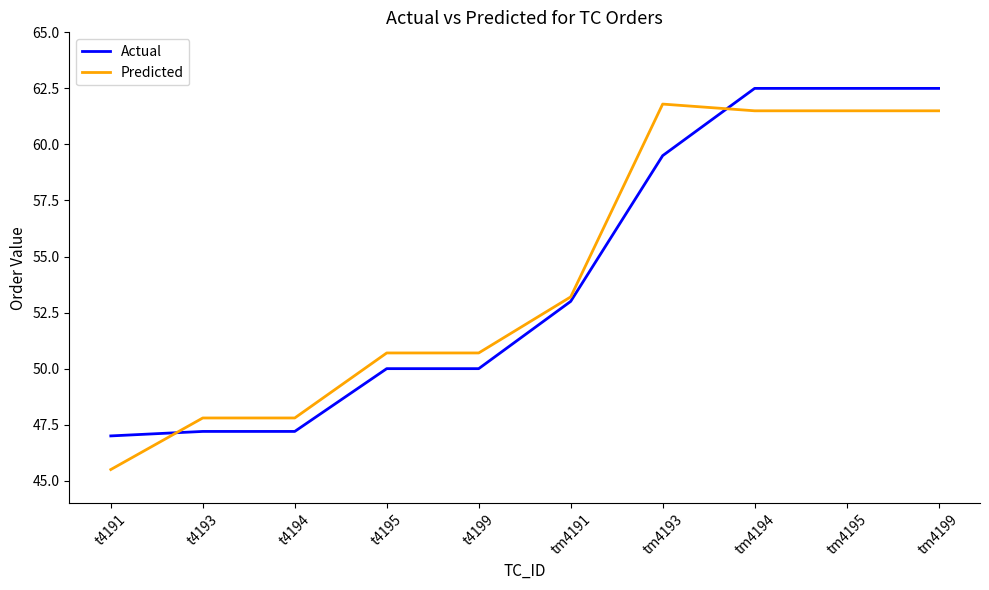

What is the total value across all series at t4195?

100.7